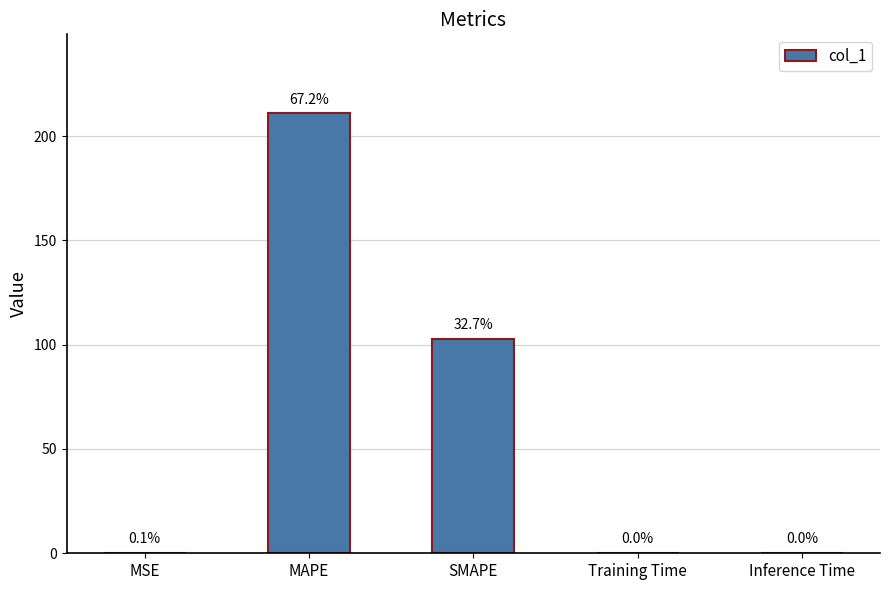

List the labels in order of value, largest first.

MAPE, SMAPE, MSE, Training Time, Inference Time